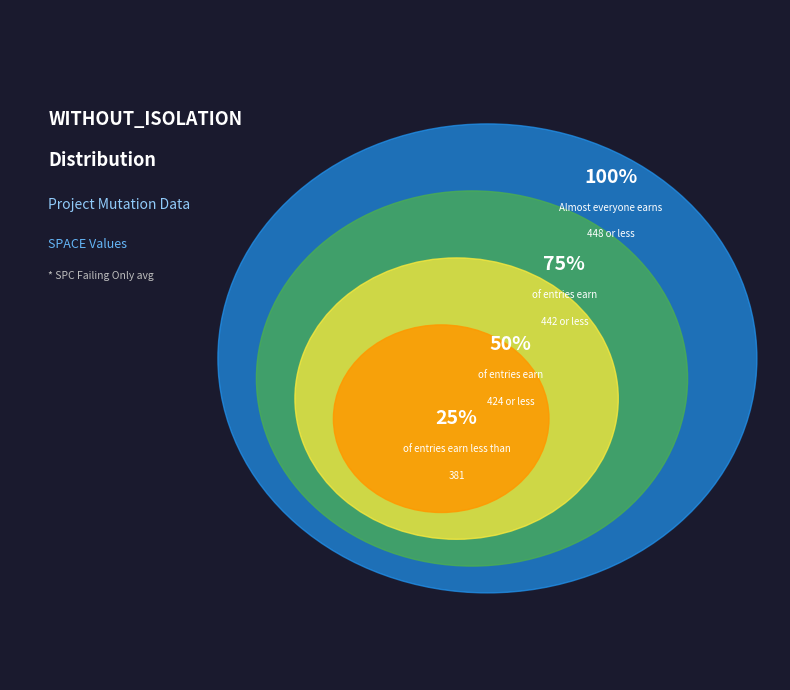

Combined, what portion of the pie is 442 and 442?

14.5%